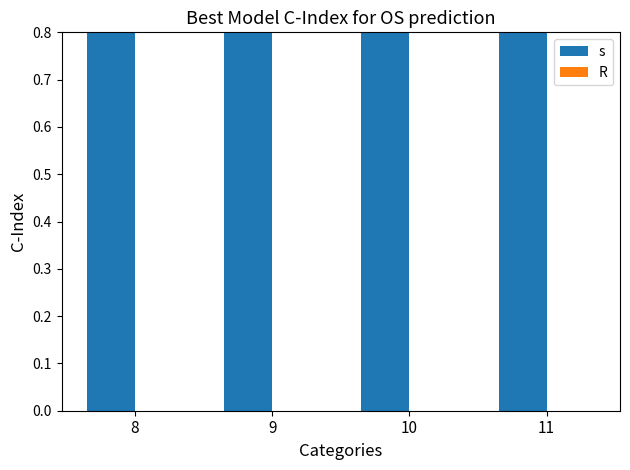

Is it true that R equals 0 at 9?

True